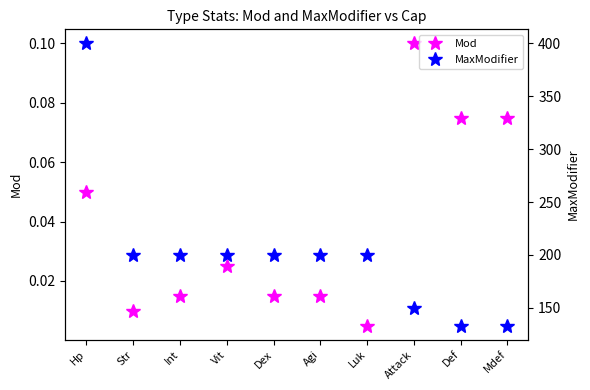

Reading right to left, what are all the values shown in this chart?

Mod: 0.1	0.1	0.1	0.0	0.0	0.0	0.0	0.0	0.0	0.1
MaxModifier: 133.3	133.3	150.0	200.0	200.0	200.0	200.0	200.0	200.0	400.0